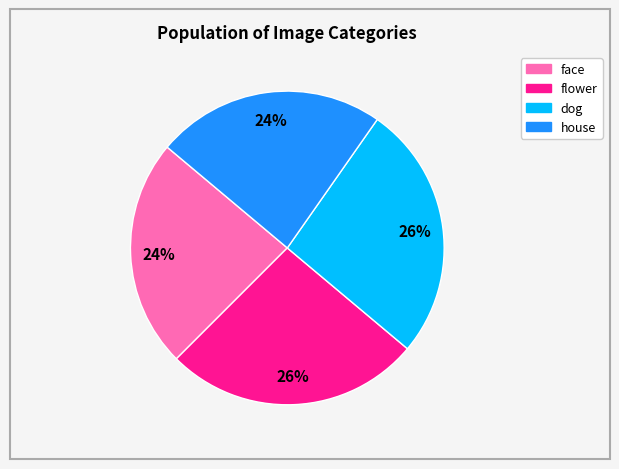

Does dog represent more than half of the total?

No